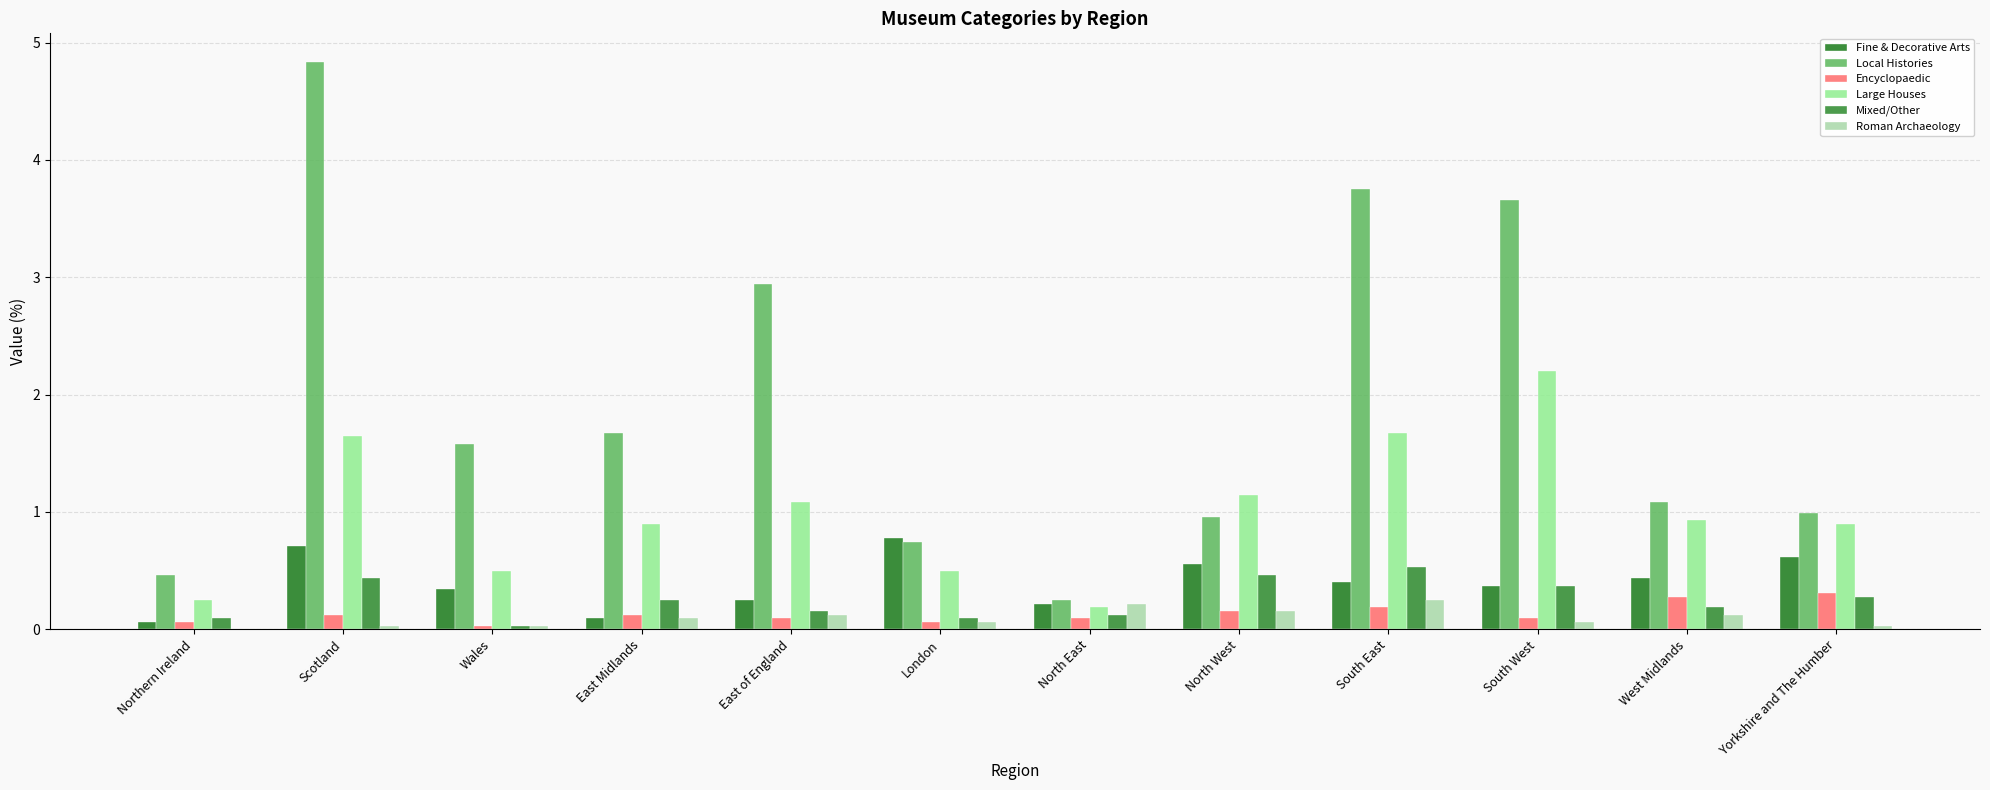

How many data points does each series have?

12